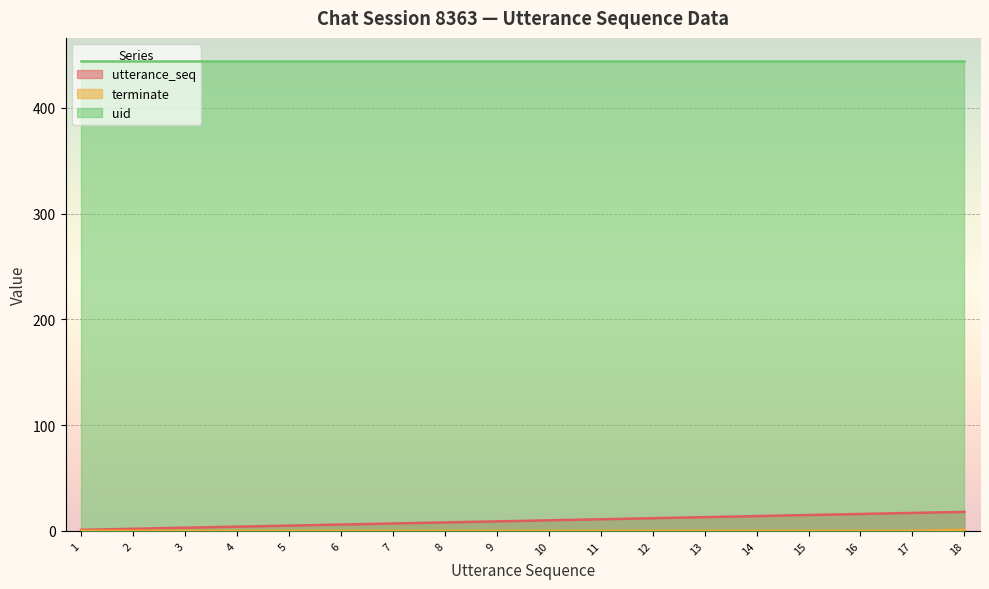

The value of utterance_seq at 4 is 6. True or false?

False